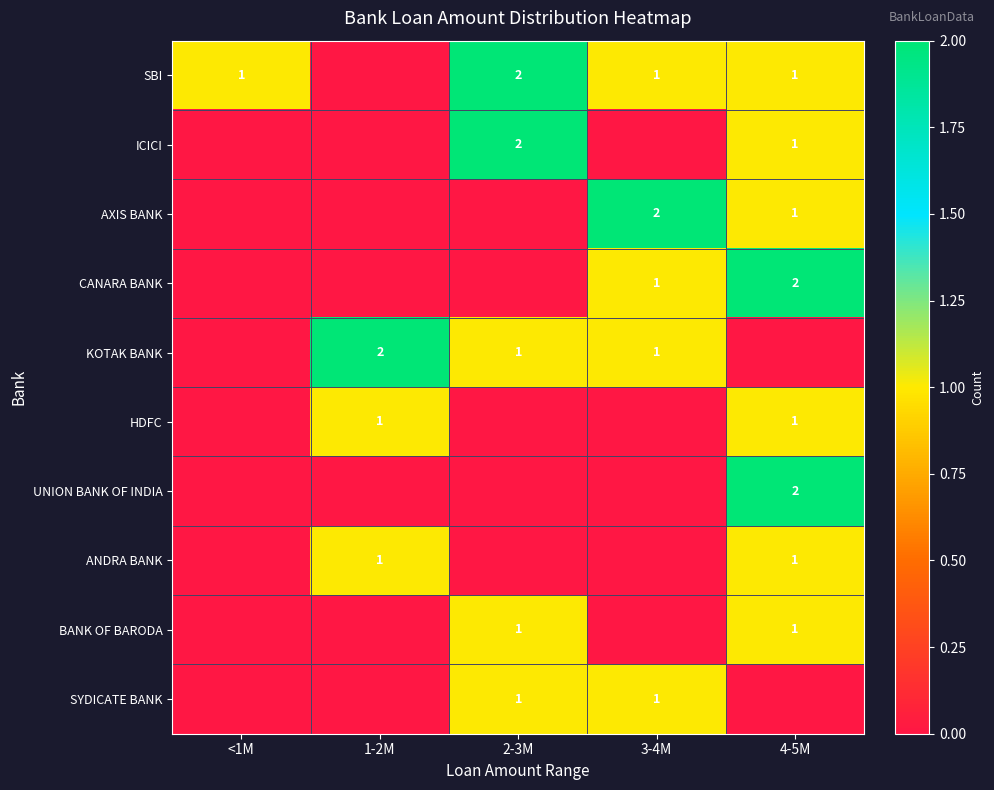

True or false: BANK OF BARODA has a value of 1 at 4-5M.

True